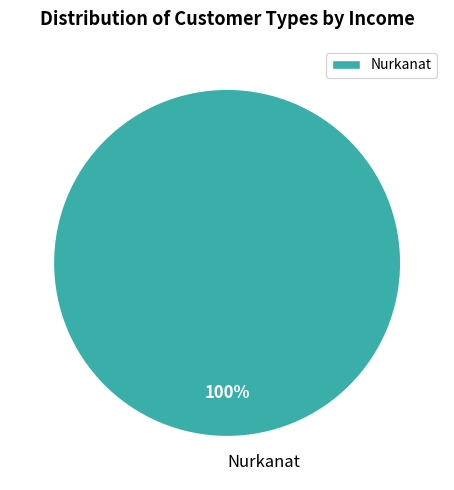

Rank the categories by value from highest to lowest.

Nurkanat